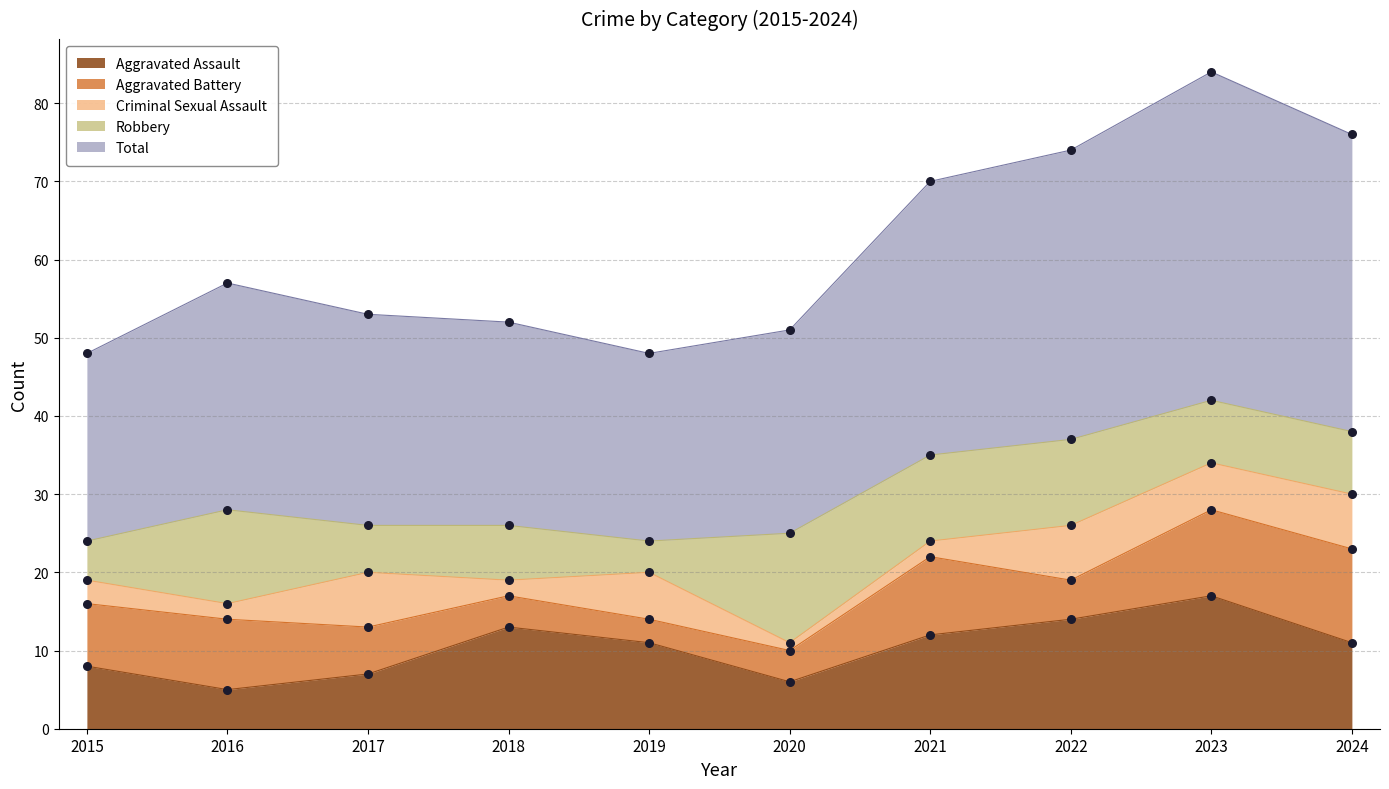

At how many categories does at least one series exceed 16?

10